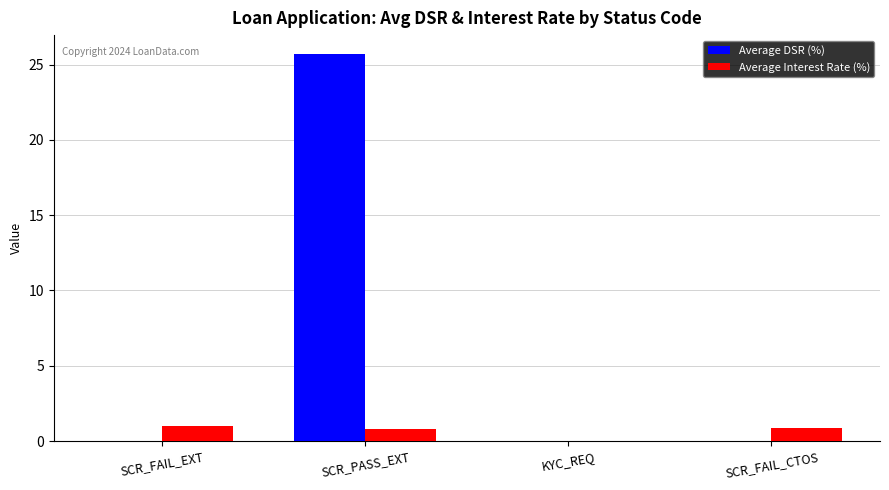

Which series changed the most between SCR_PASS_EXT and SCR_FAIL_CTOS?

Average DSR (%)